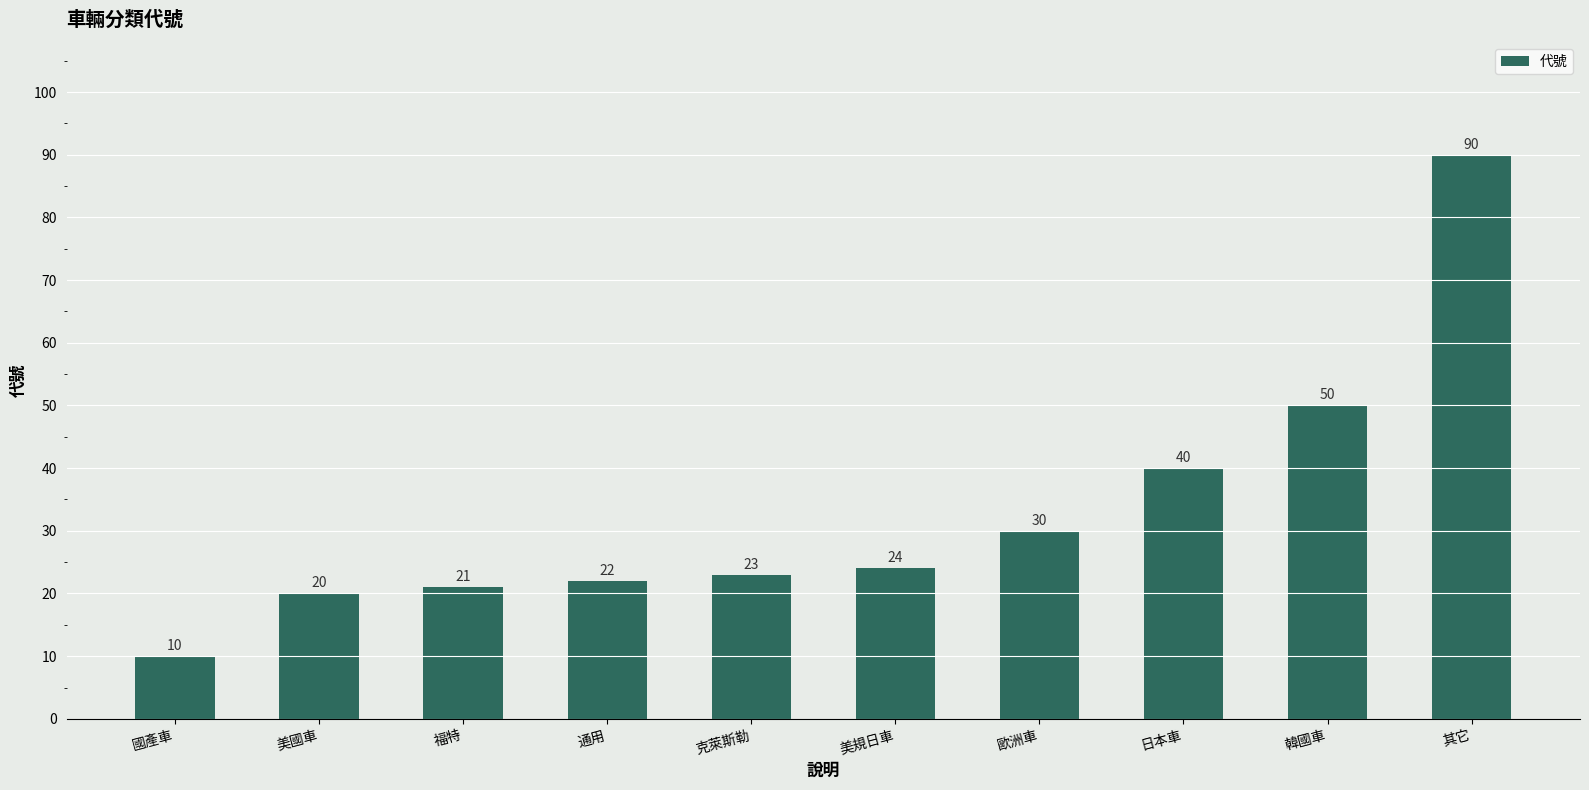

Reading right to left, list all the values displayed in this chart.

其它=90	韓國車=50	日本車=40	歐洲車=30	美規日車=24	克萊斯勒=23	通用=22	福特=21	美國車=20	國產車=10